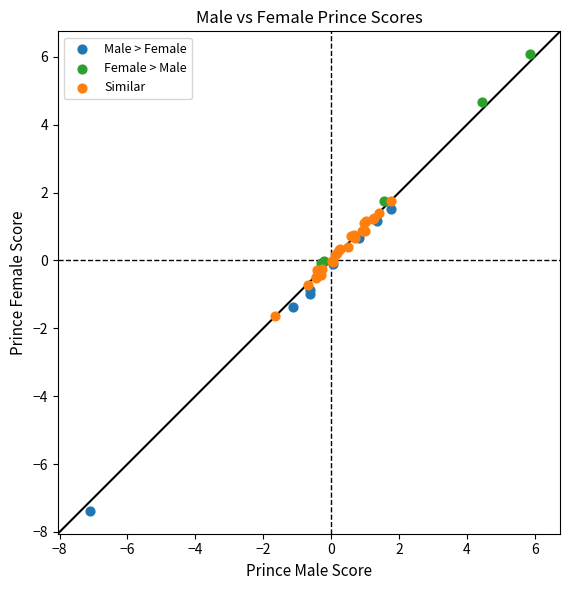

Which series has the largest Y range (max minus min)?

Male > Female